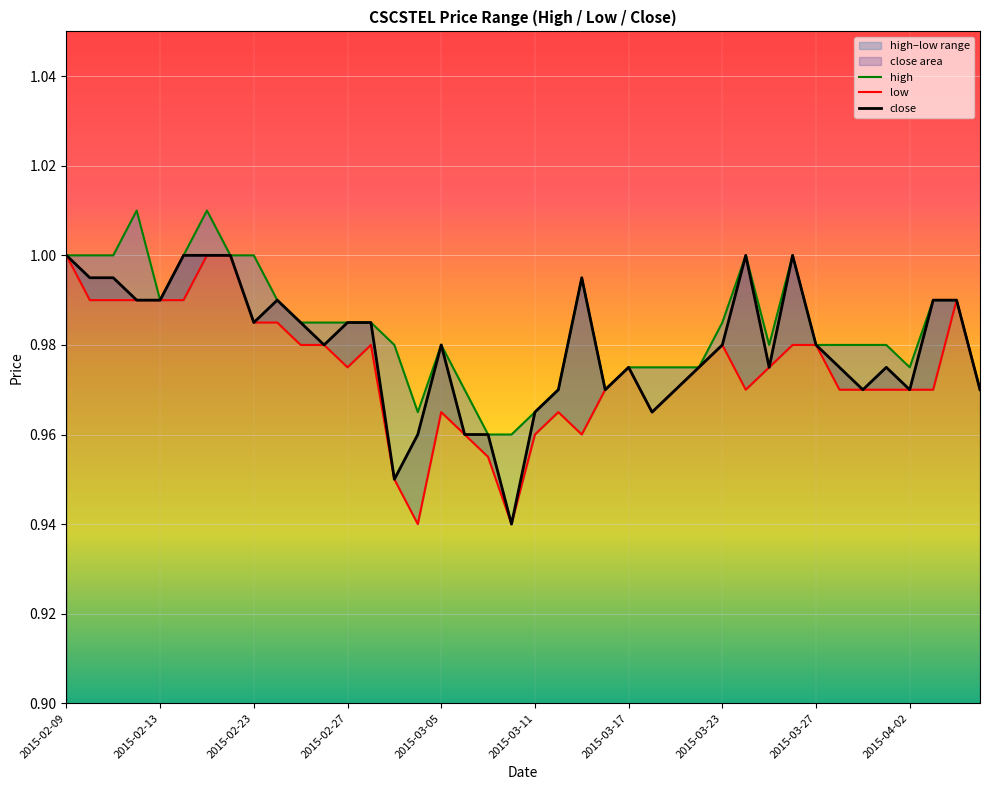

Reading left to right, what are all the values shown in this chart?

high: 1.0	1.0	1.0	1.0	1.0	1.0	1.0	1.0	1.0	1.0	1.0	1.0	1.0	1.0	1.0	1.0	1.0	1.0	1.0	1.0	1.0	1.0	1.0	1.0	1.0	1.0	1.0	1.0	1.0	1.0	1.0	1.0	1.0	1.0	1.0	1.0	1.0	1.0	1.0	1.0
low: 1.0	1.0	1.0	1.0	1.0	1.0	1.0	1.0	1.0	1.0	1.0	1.0	1.0	1.0	0.9	0.9	1.0	1.0	1.0	0.9	1.0	1.0	1.0	1.0	1.0	1.0	1.0	1.0	1.0	1.0	1.0	1.0	1.0	1.0	1.0	1.0	1.0	1.0	1.0	1.0
close: 1.0	1.0	1.0	1.0	1.0	1.0	1.0	1.0	1.0	1.0	1.0	1.0	1.0	1.0	0.9	1.0	1.0	1.0	1.0	0.9	1.0	1.0	1.0	1.0	1.0	1.0	1.0	1.0	1.0	1.0	1.0	1.0	1.0	1.0	1.0	1.0	1.0	1.0	1.0	1.0